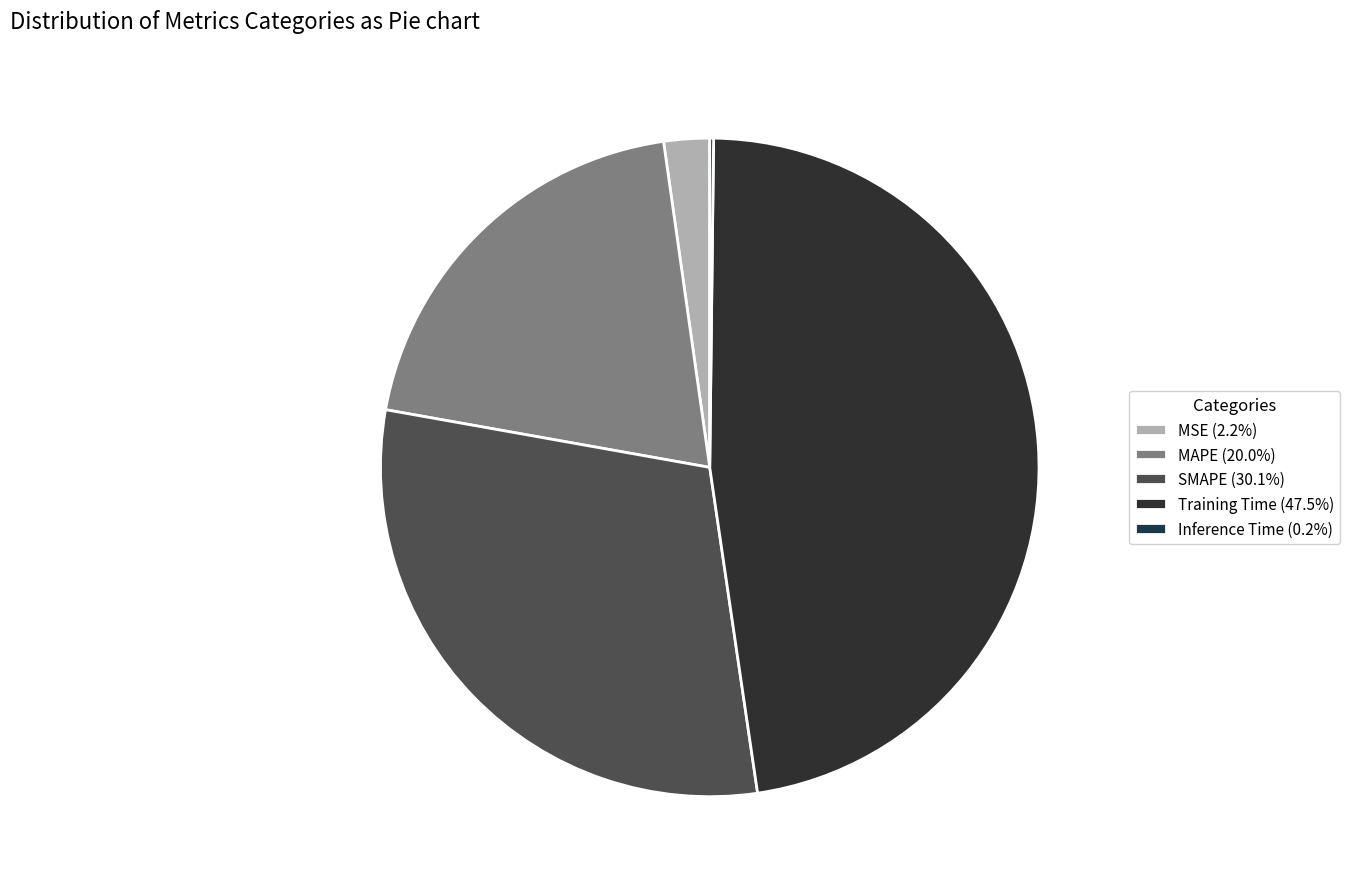

To the nearest percent, what is the average slice percentage?

20%